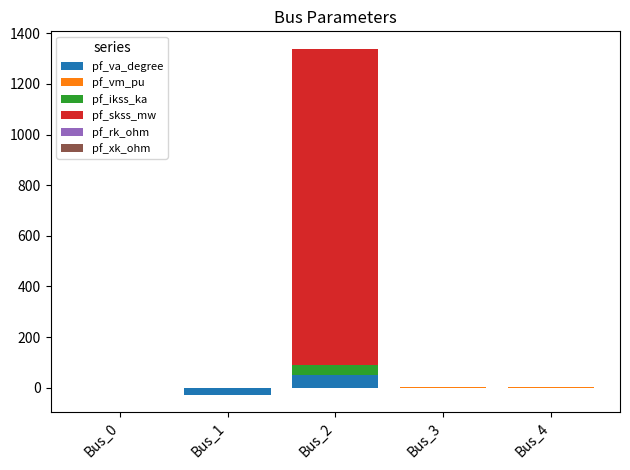

Which series has the largest total across all categories?

pf_skss_mw